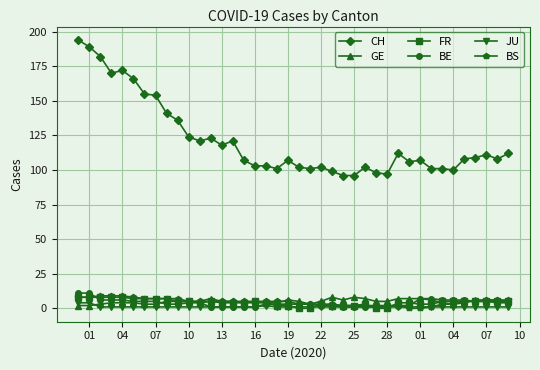

What is the value of the CH point at the 39th from the left?

108